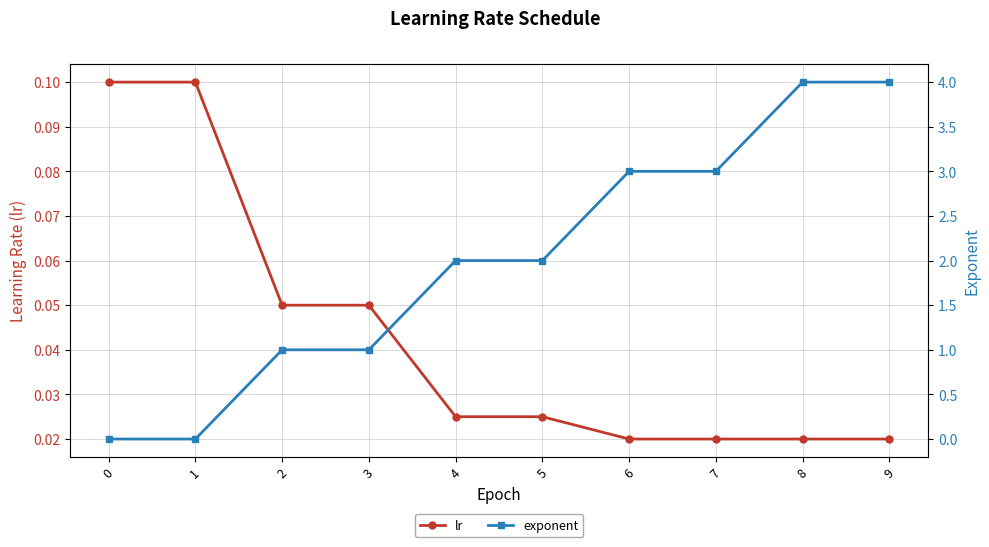

At which category is the sum across all series the highest?

8